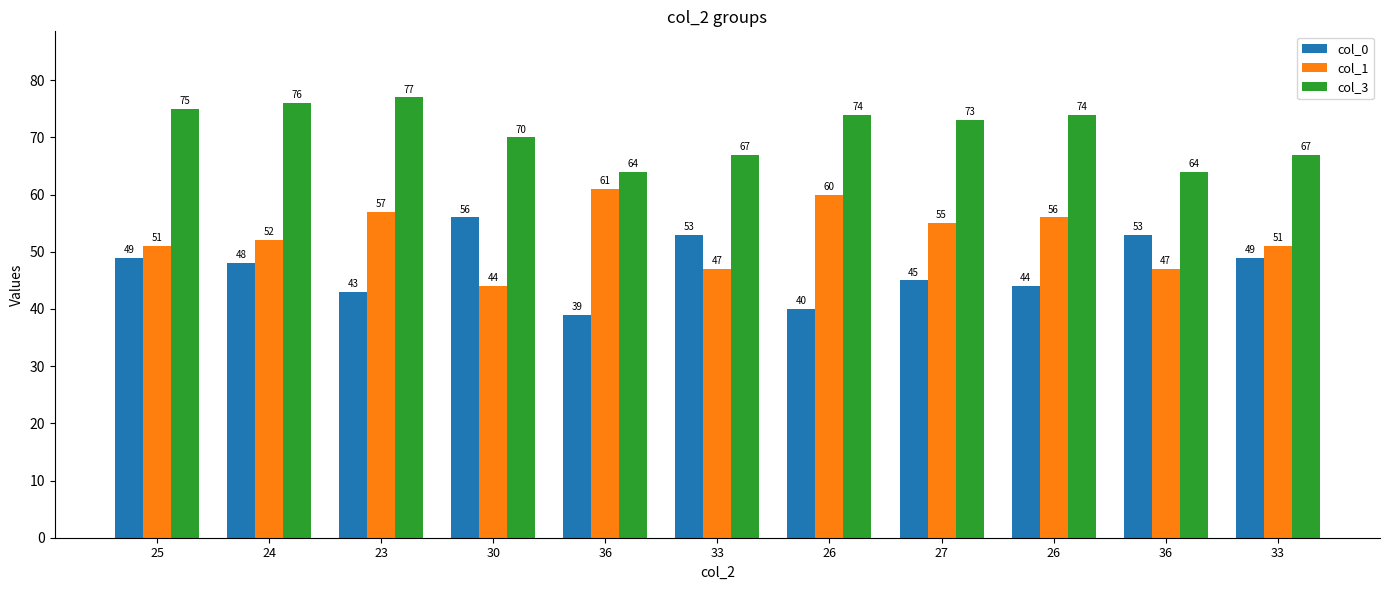

How many bars are there in each group?

3